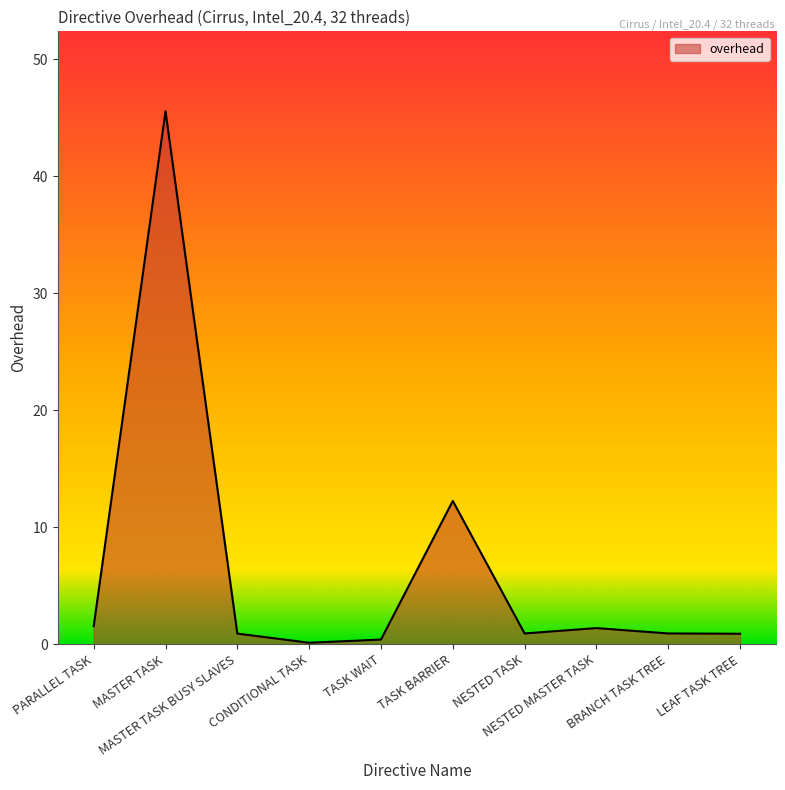

At which category does the chart reach its peak across all series?

MASTER TASK